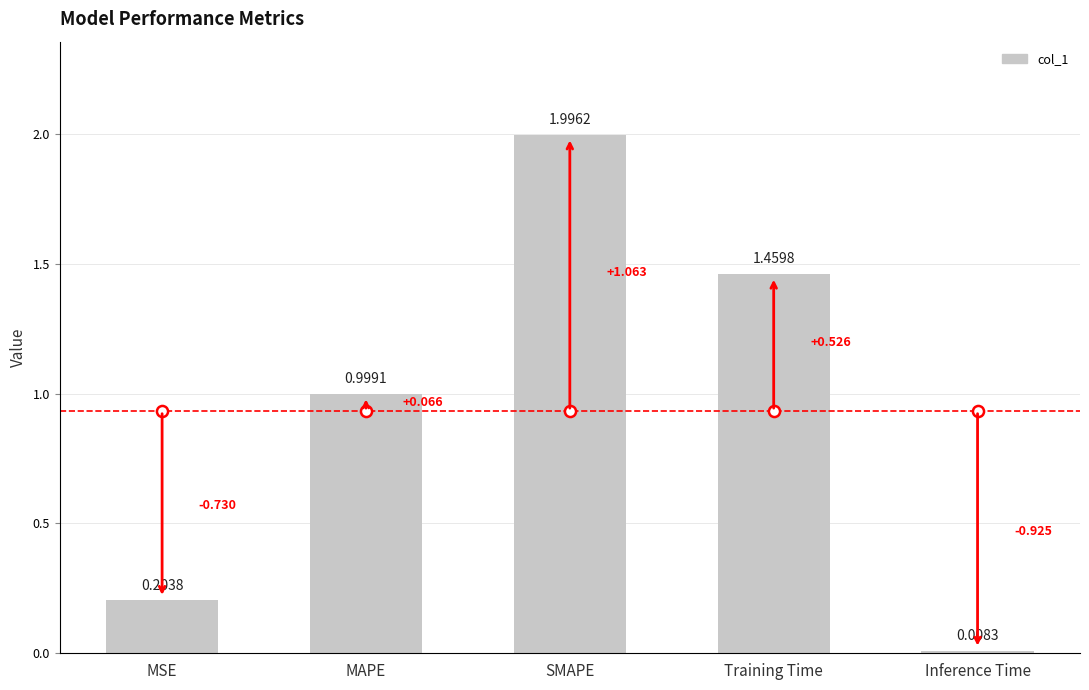

List the labels in order of value, smallest first.

Inference Time, MSE, MAPE, Training Time, SMAPE